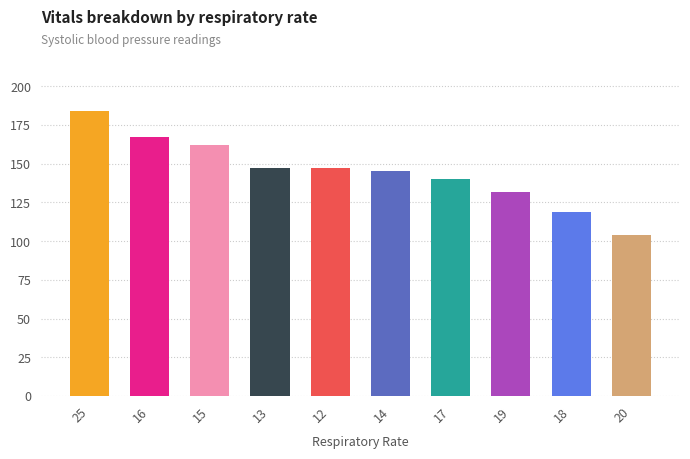

The value at 20 is 104. True or false?

True